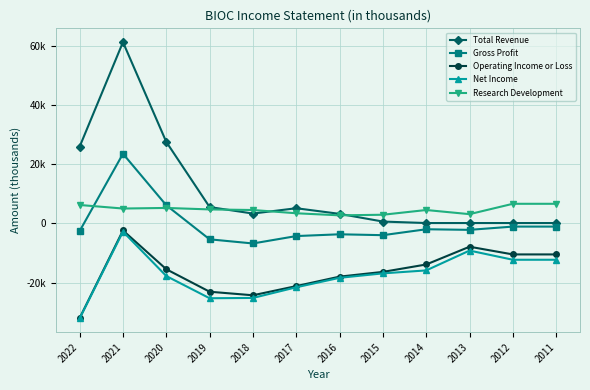

What is the value of the Operating Income or Loss point at the 9th from the left?

-13900